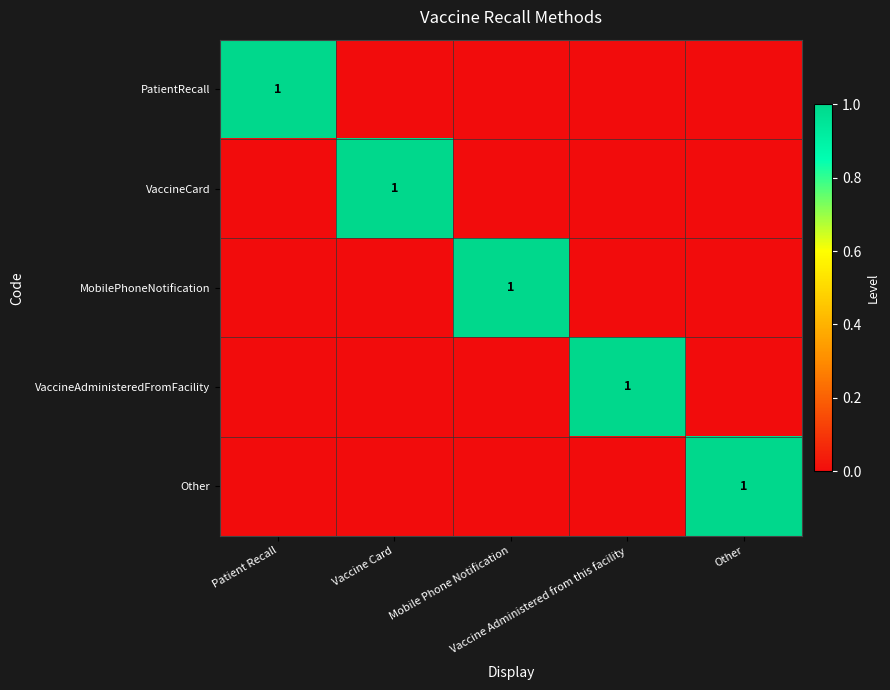

Count the VaccineAdministeredFromFacility values in the range 0 to 1.

5